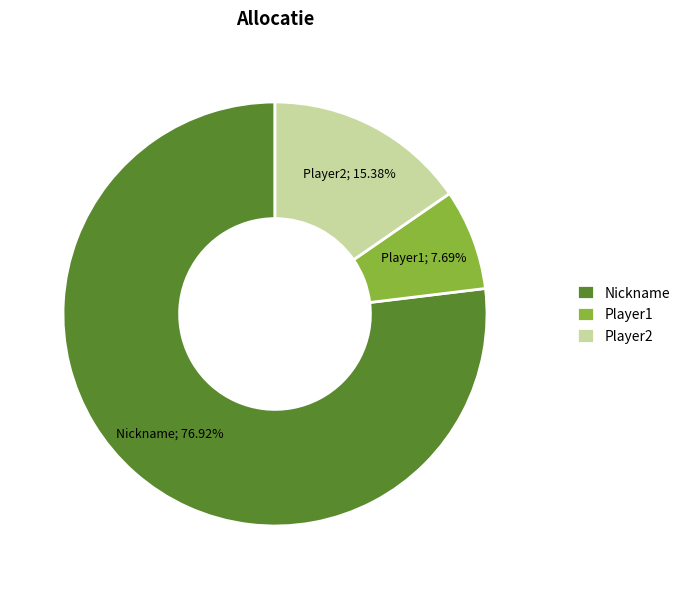

Does any single category account for the majority?

Yes